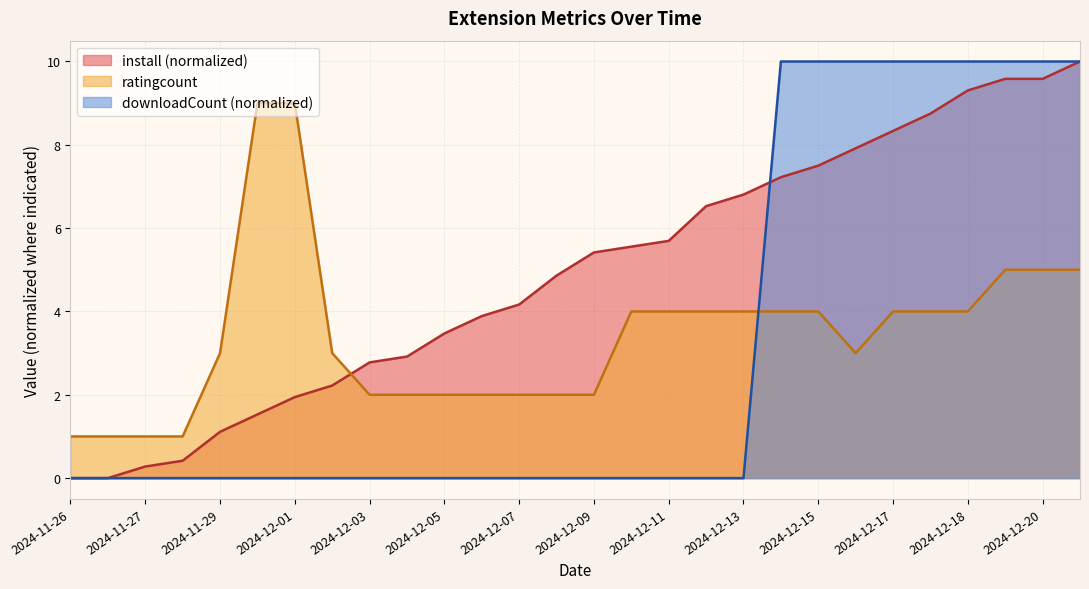

What is the spread (max minus min) of values at 2024-12-06?

3.9